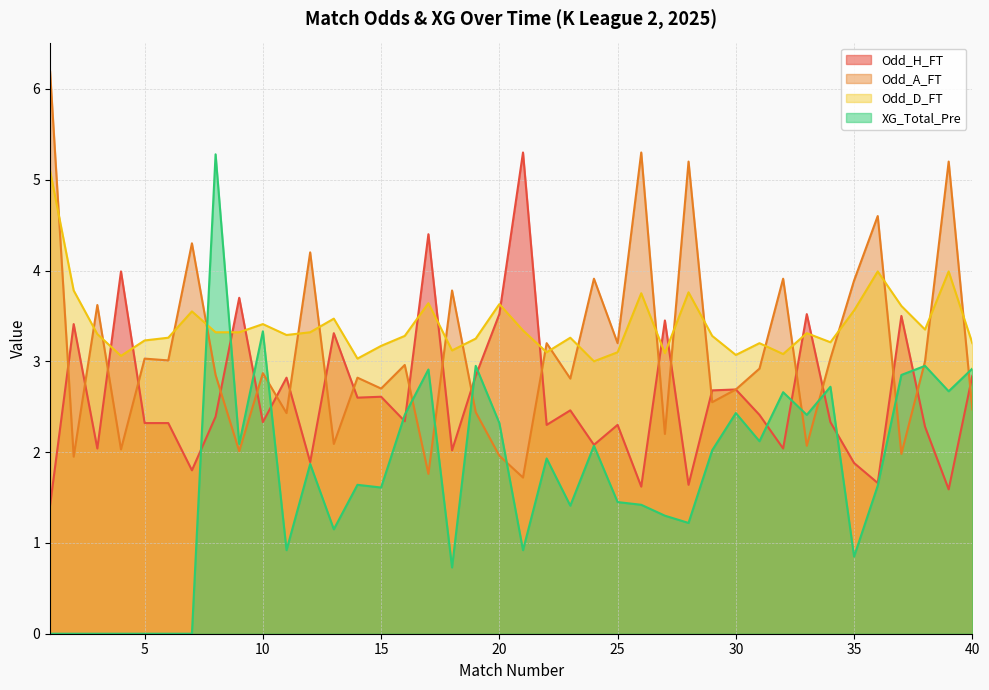

How many times do Odd_D_FT and XG_Total_Pre cross each other?

2